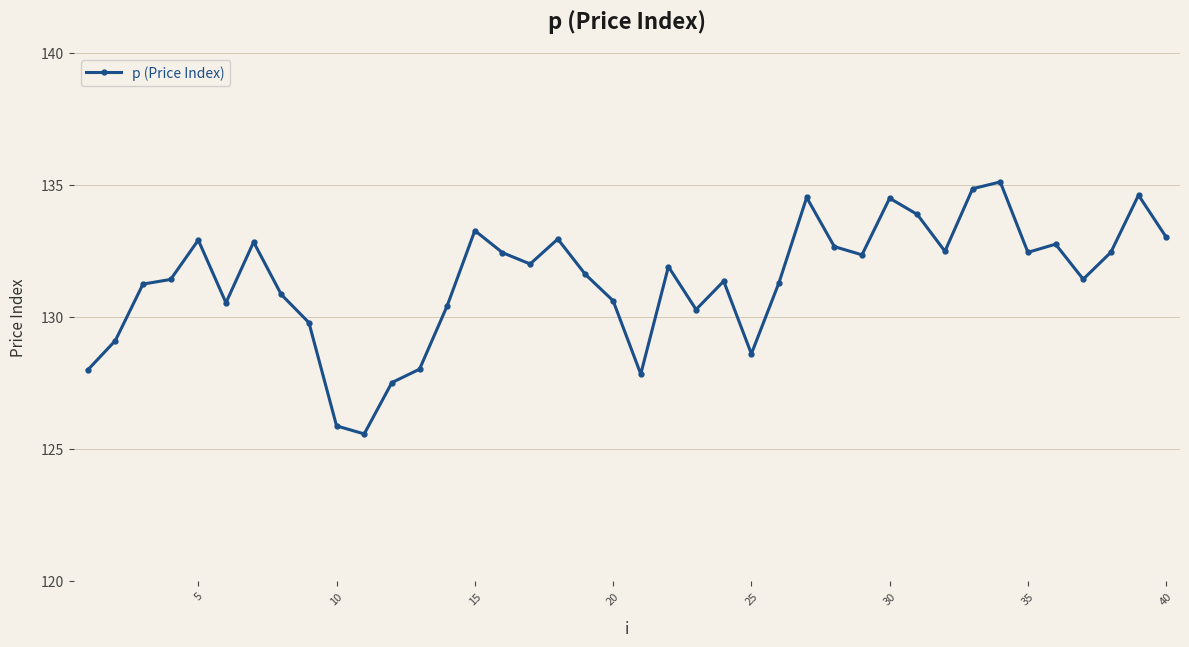

What is the difference between the second highest and minimum values?

9.3